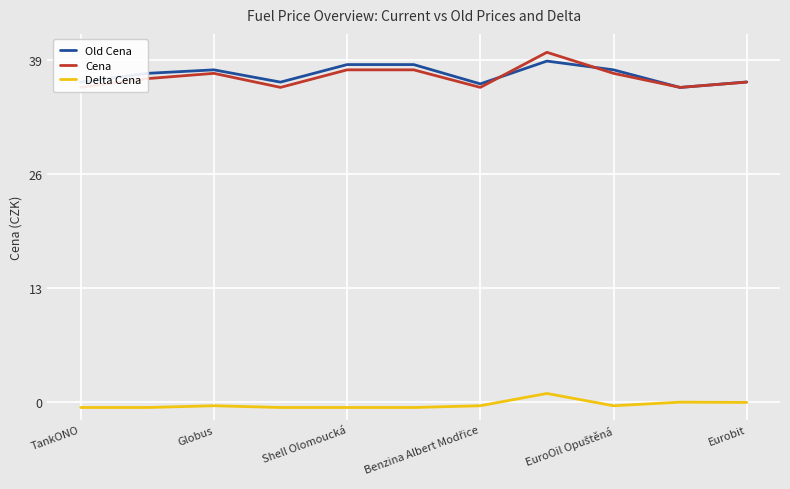

True or false: Delta Cena and Old Cena cross at least once.

False